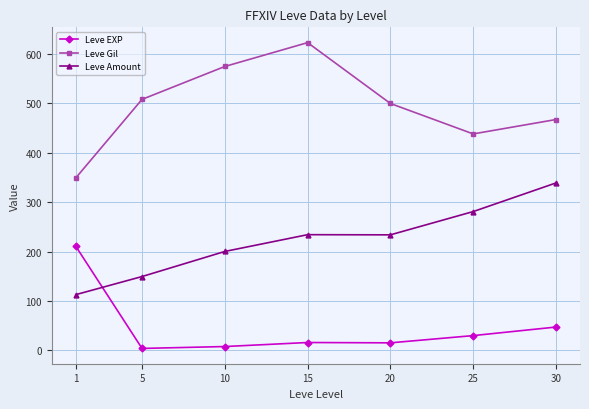

True or false: Leve Gil and Leve Amount cross at least once.

False